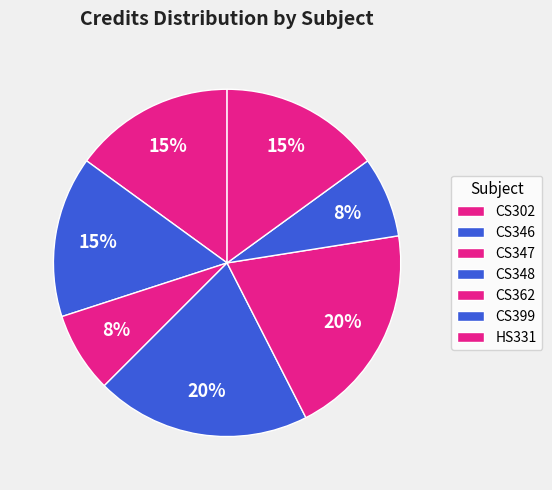

To the nearest percent, what is the average slice percentage?

14%